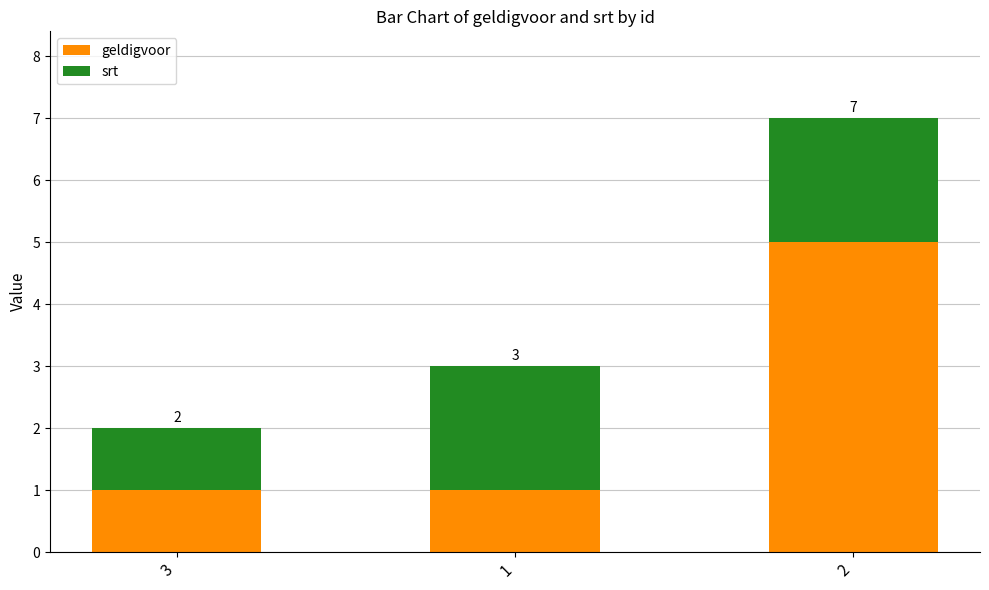

How many bars are there in total?

3